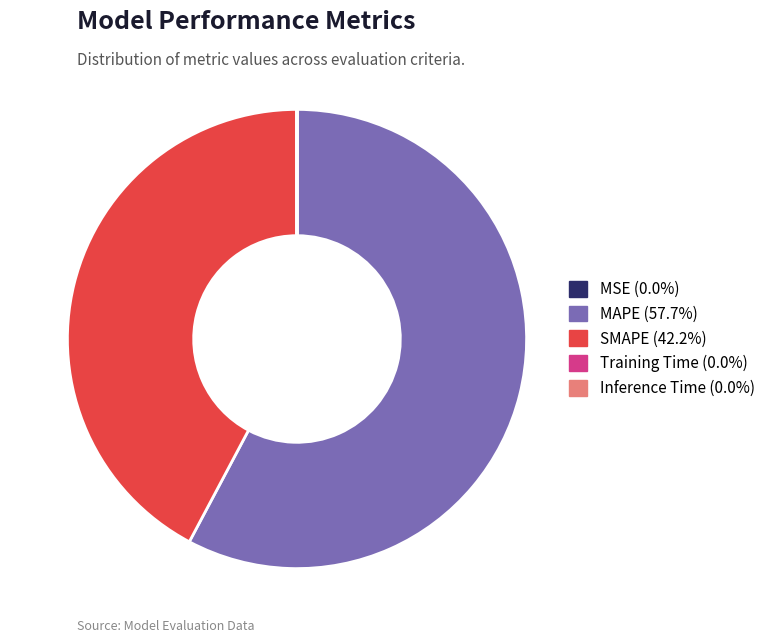

Is there any slice that represents more than half of the pie?

Yes